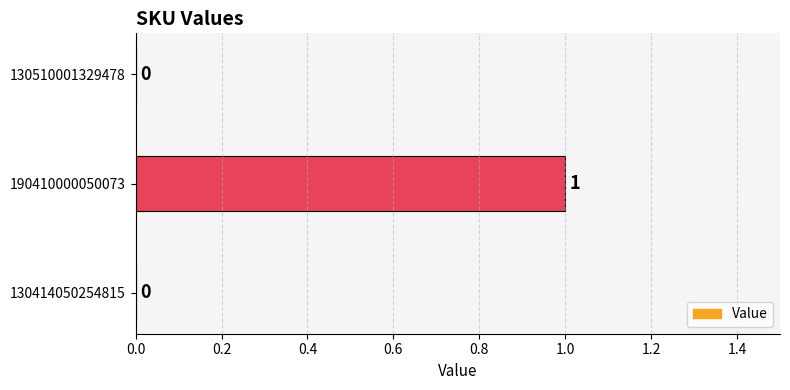

True or false: the data shows 0 at 130510001329478.

True